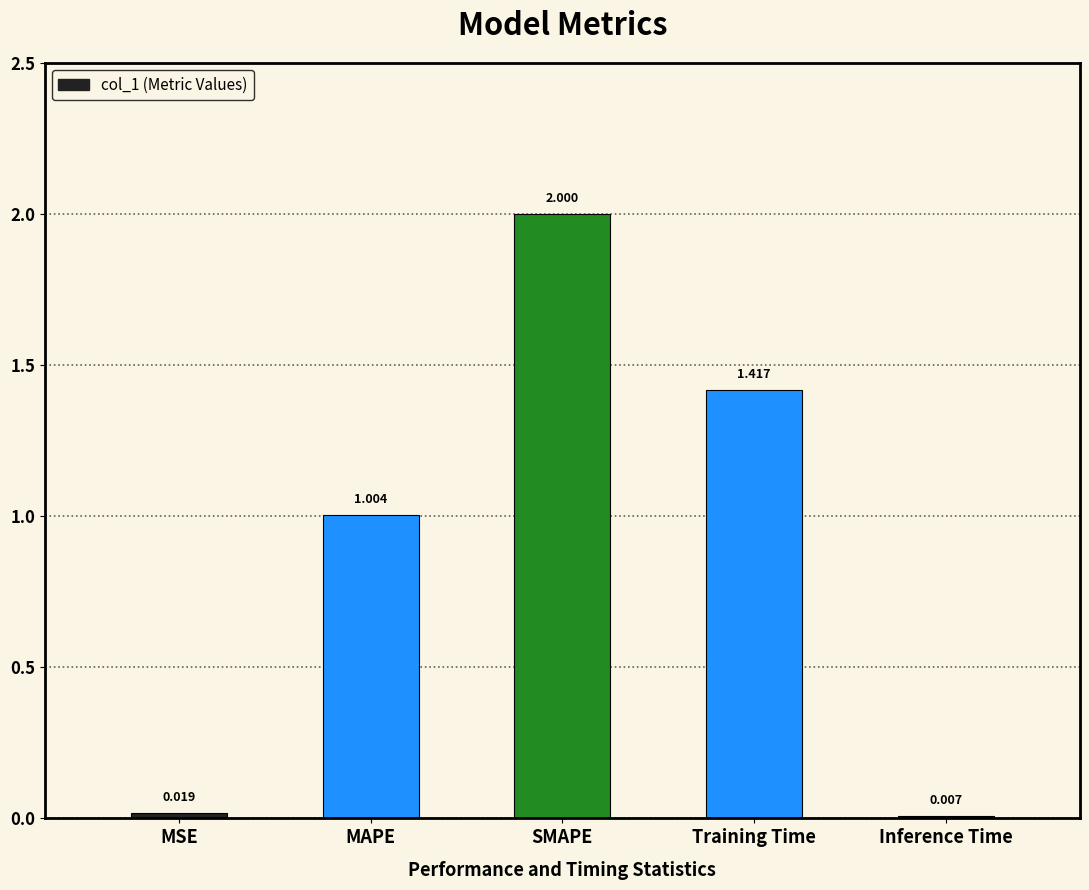

Is it true that the value at SMAPE is 2.6?

False